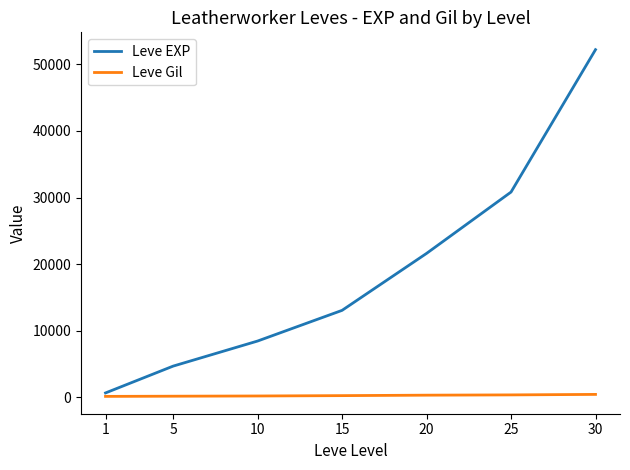

Between 20 and 30, which series saw the biggest shift?

Leve EXP